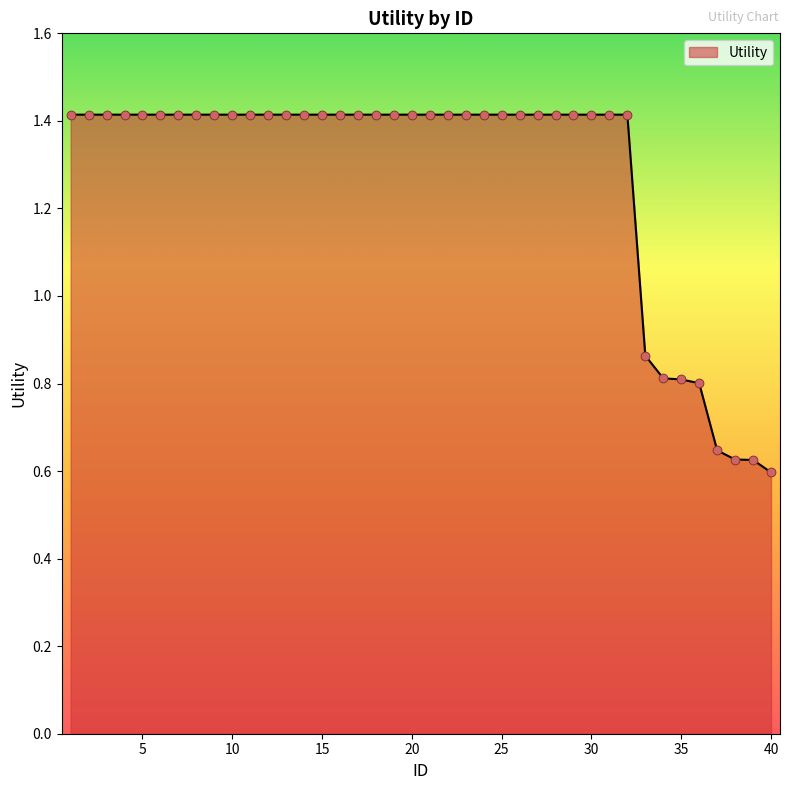

What is the greatest value displayed?

1.4